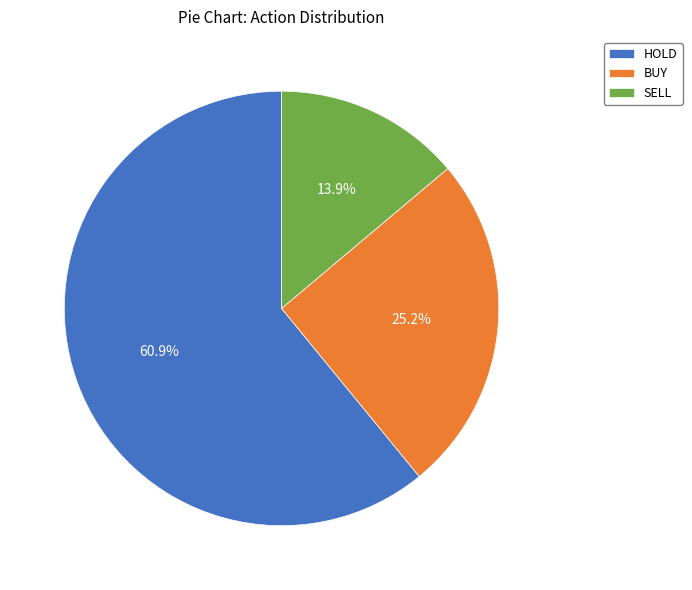

Do SELL and HOLD together represent more than half of the pie?

Yes